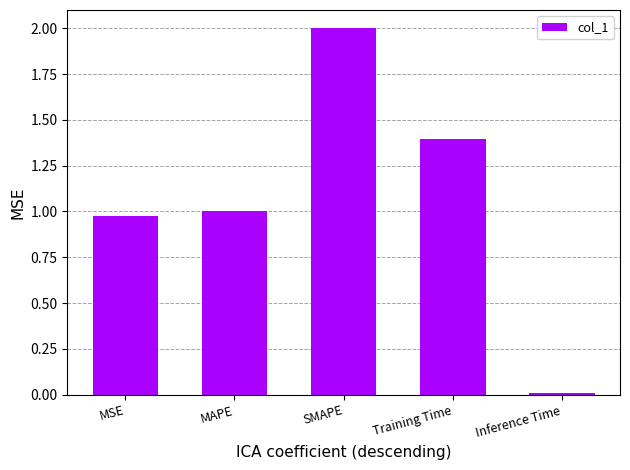

What is the average value?

1.1